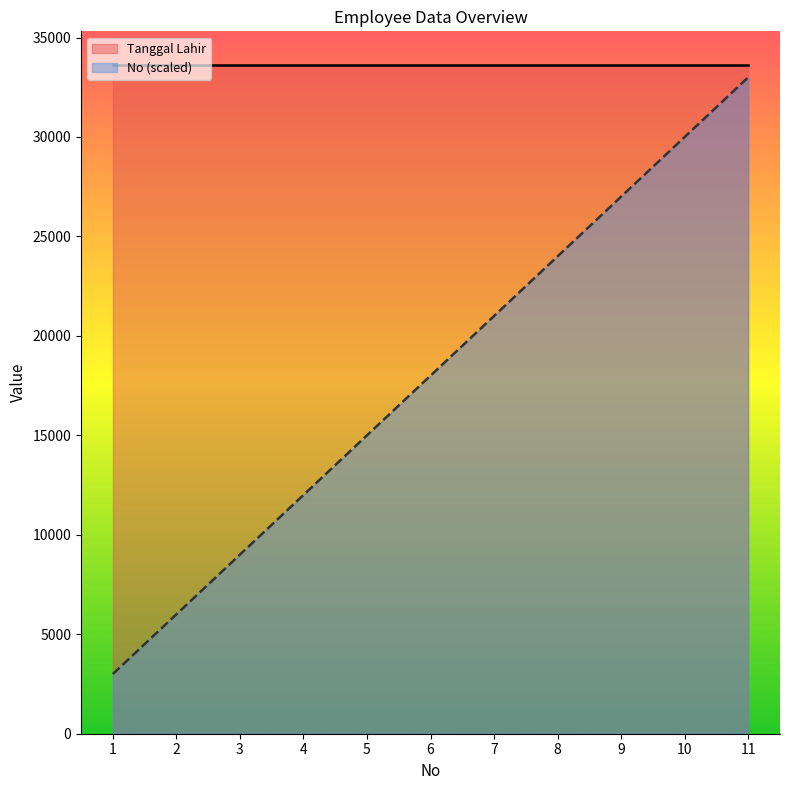

Read the value at 7.

21000